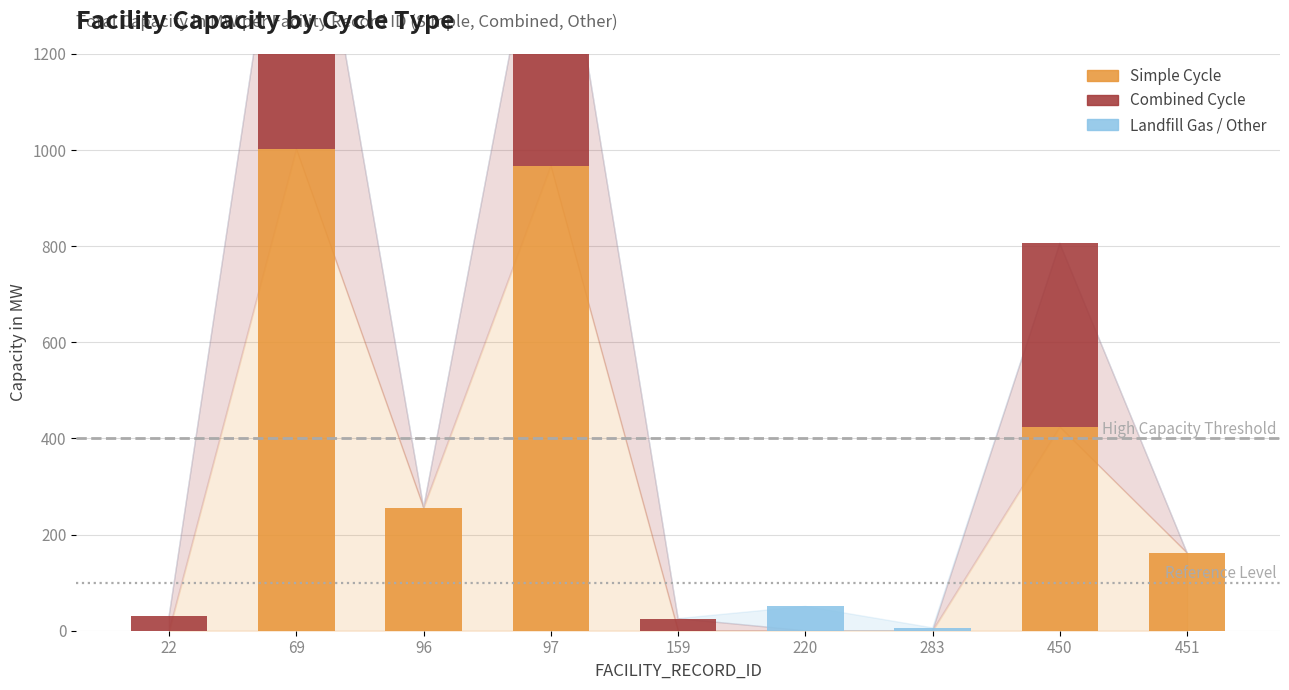

What is the value of the Combined Cycle bar at the 4th from the left?

684.4